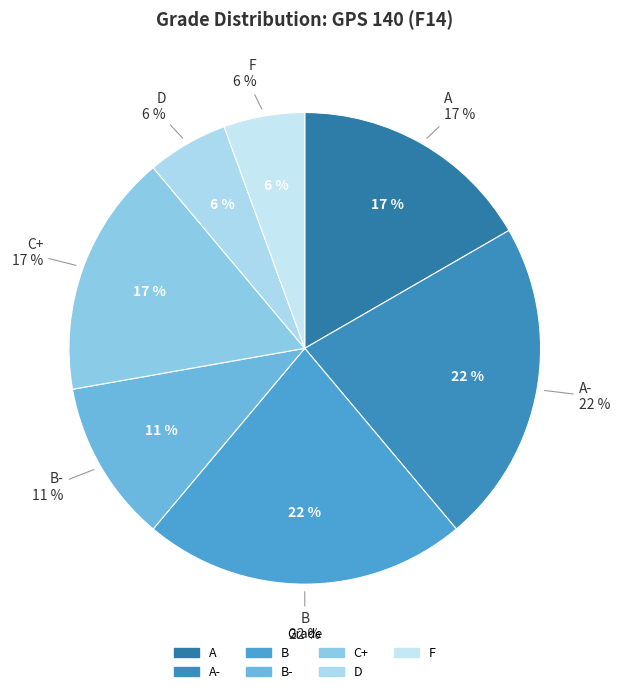

What percentage is the C+ slice, to the nearest percent?

17%